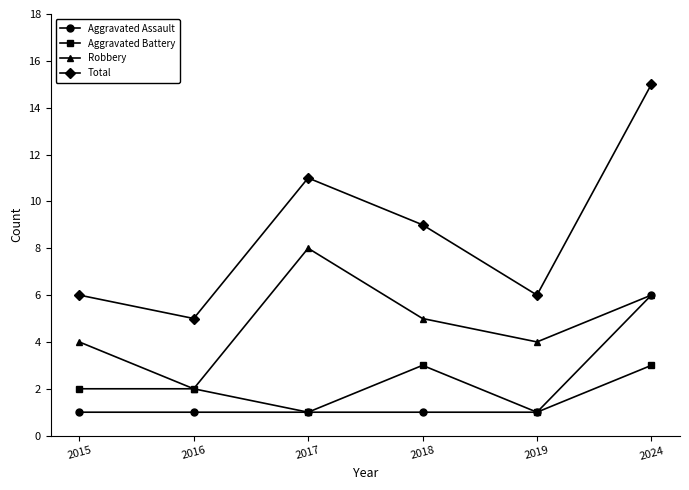

The value of Robbery at 2018 is 8. True or false?

False